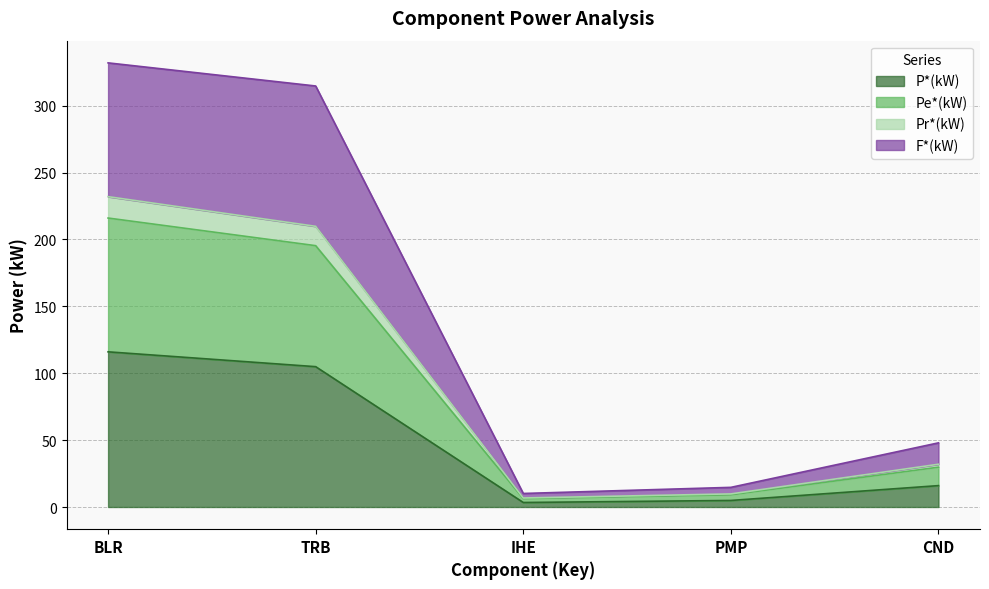

At which category does F*(kW) reach its first local valley?

IHE